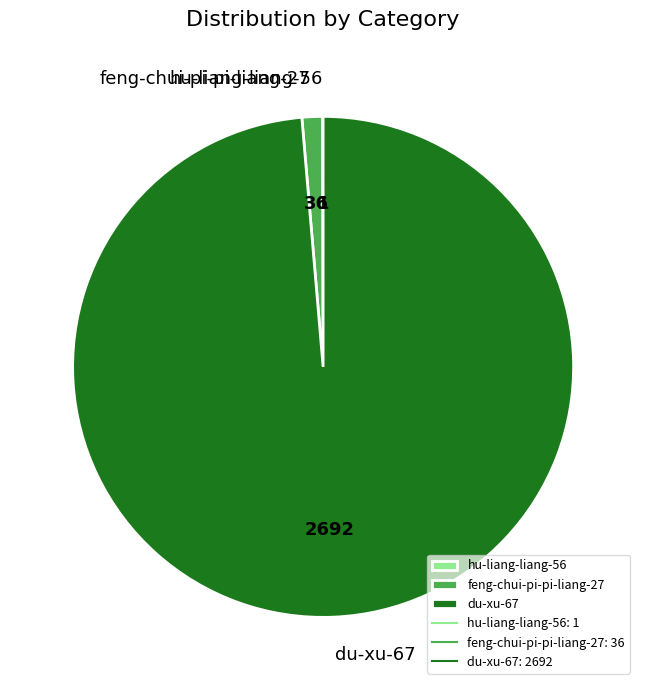

Is there any slice that represents more than half of the pie?

Yes